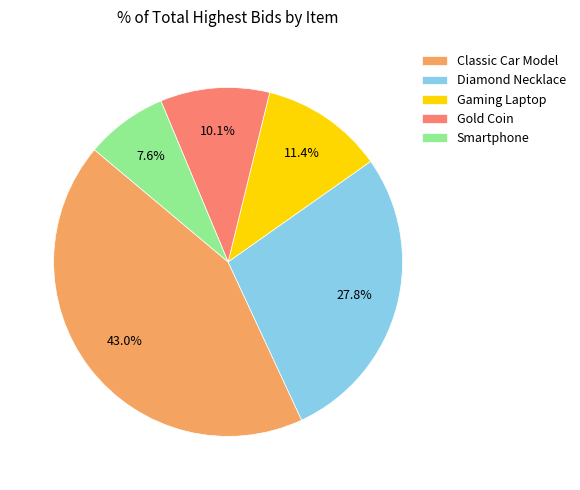

What is the ratio of the value at Classic Car Model to the value at Diamond Necklace?

1.5